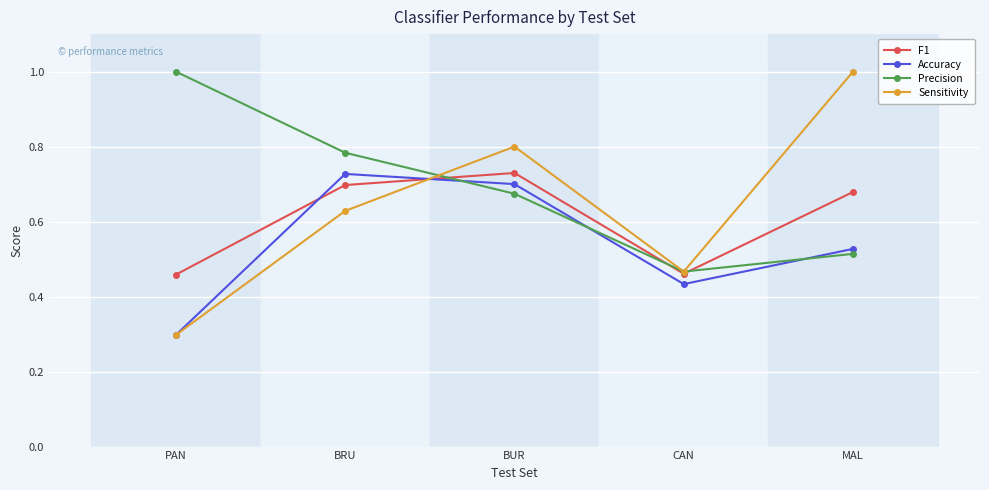

What is the value of the Accuracy point at the 1st from the left?

0.3